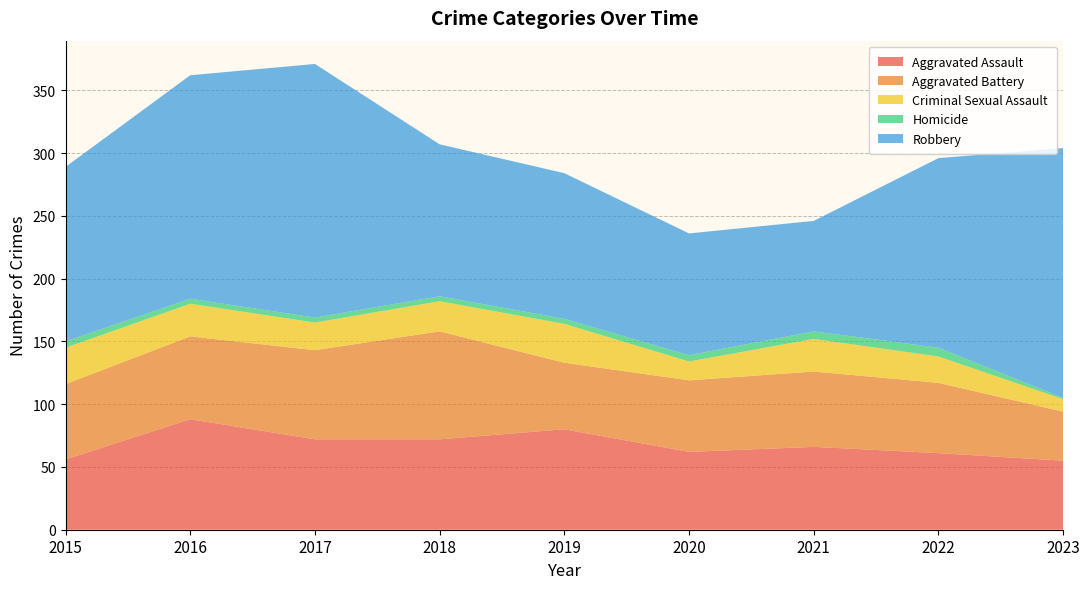

Reading right to left, transcribe all the data shown in this chart.

Aggravated Assault: 55	61	66	62	80	72	72	88	56
Aggravated Battery: 39	56	60	57	53	86	71	66	60
Criminal Sexual Assault: 10	21	26	15	31	24	22	26	29
Homicide: 1	7	6	5	4	4	4	4	5
Robbery: 199	151	88	97	116	121	202	178	139